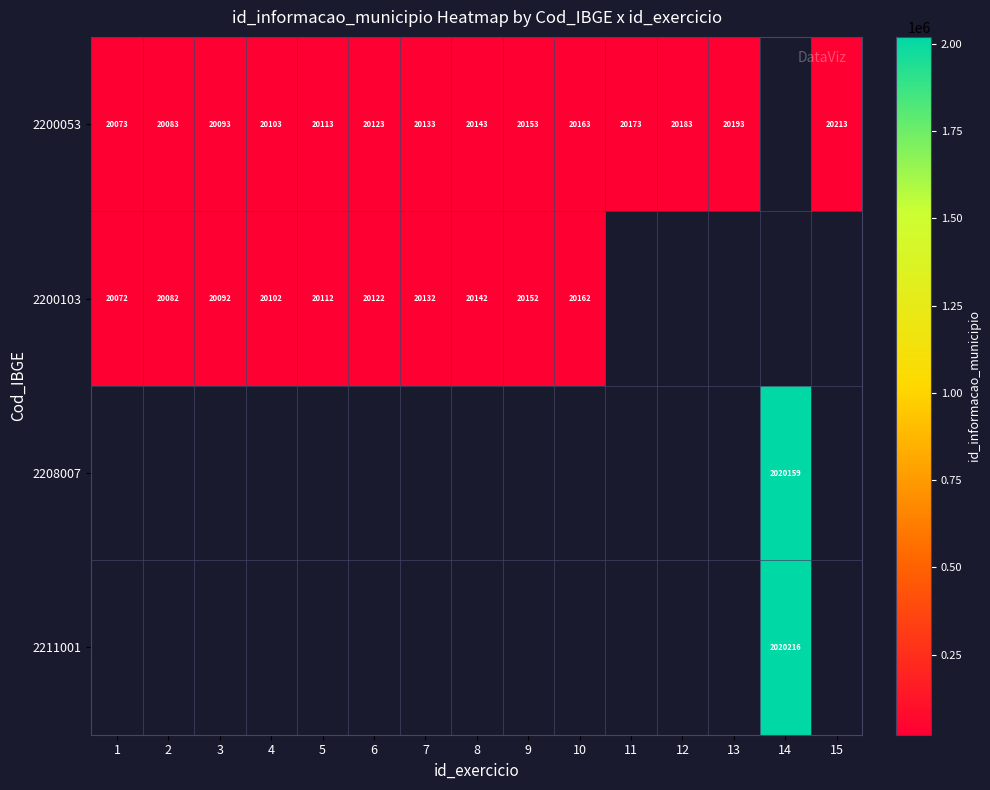

What is the sum of the 2200103 values at 8 and 5?

40254